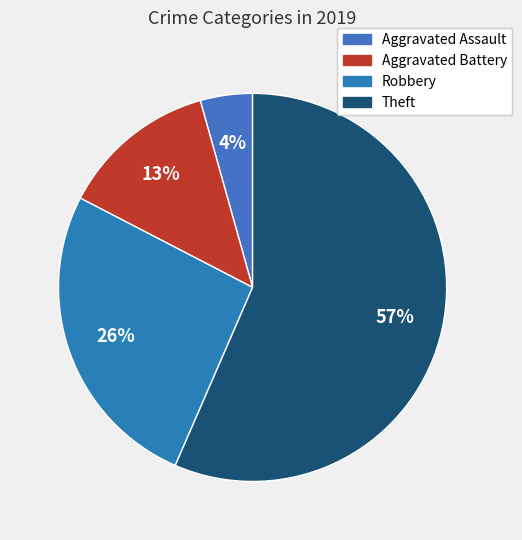

Which slice is the largest?

Theft